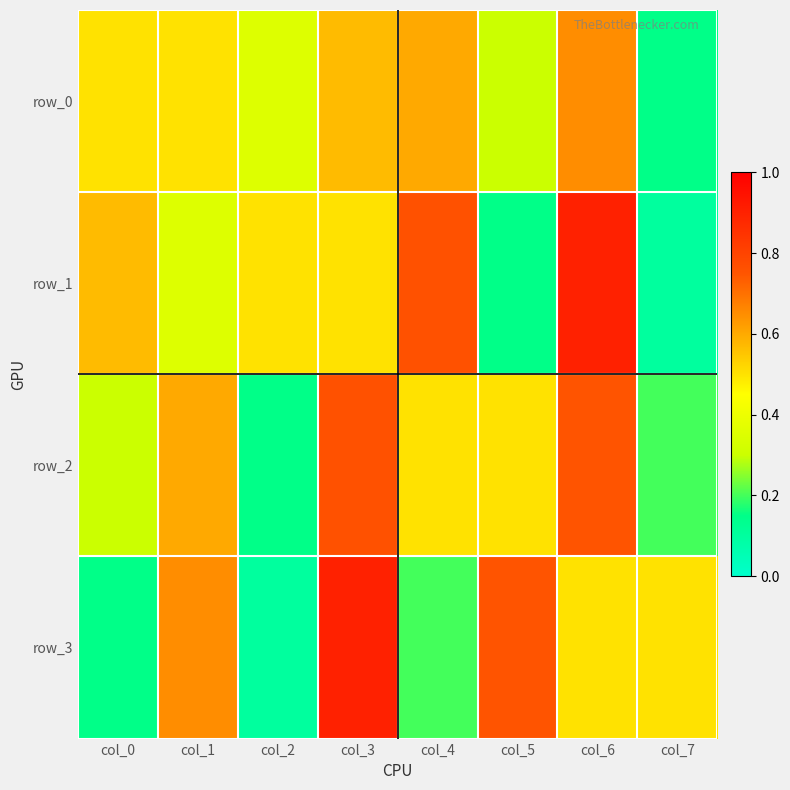

List the labels in order of row_1 value, smallest first.

col_7, col_5, col_1, col_2, col_3, col_0, col_4, col_6